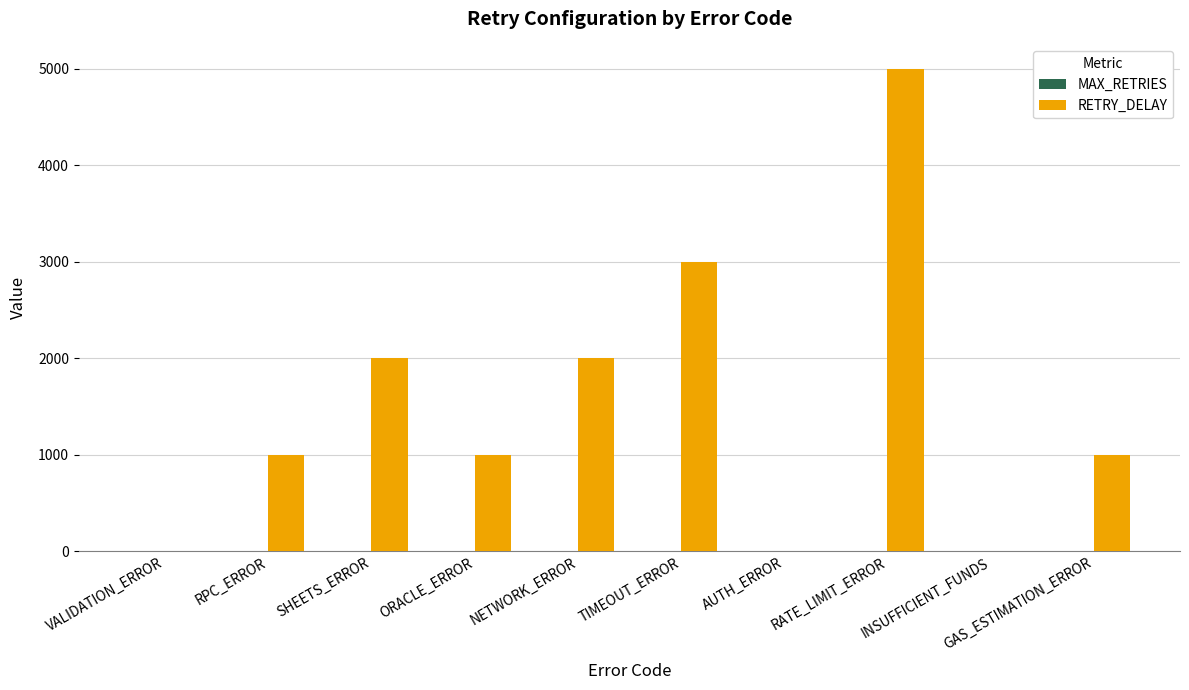

Count the number of categories in the chart.

10